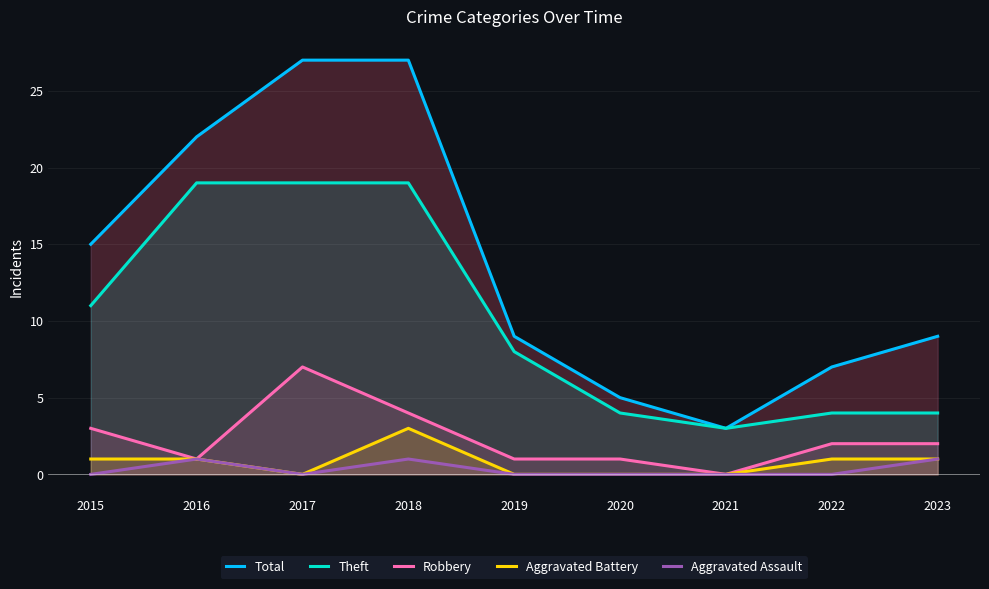

What is the difference between the highest and lowest values at 2018?

26